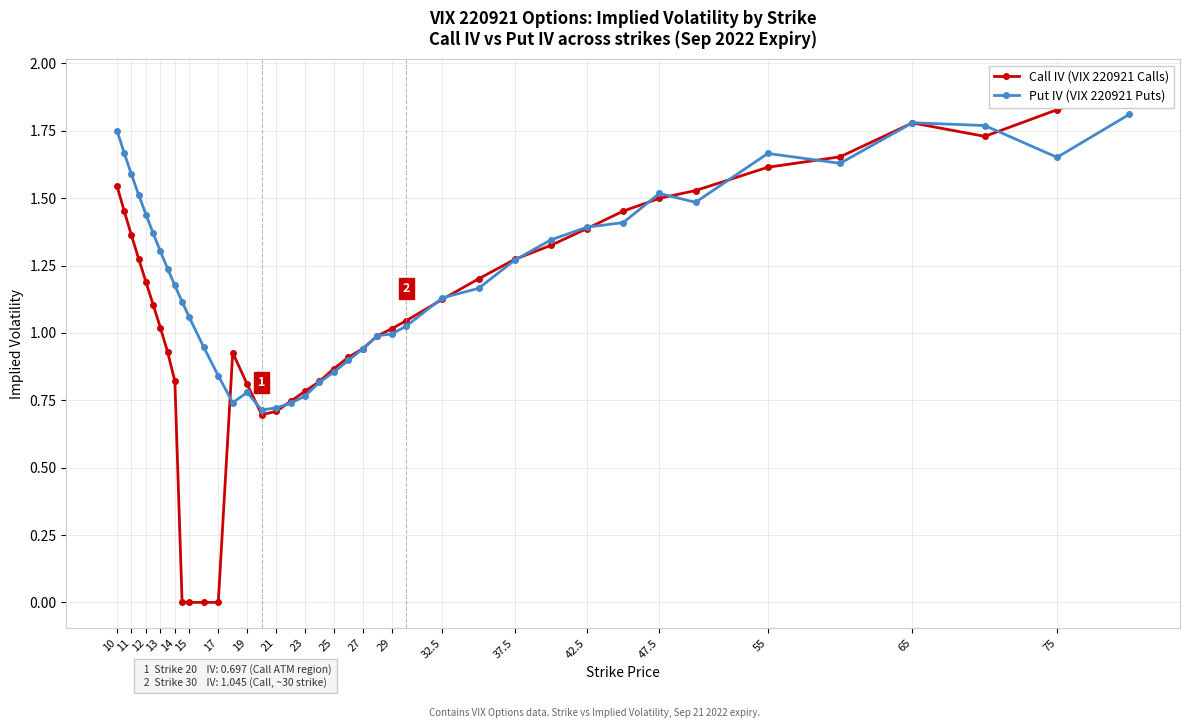

The value of Put IV (VIX 220921 Puts) at 47.5 is 1.5. True or false?

True